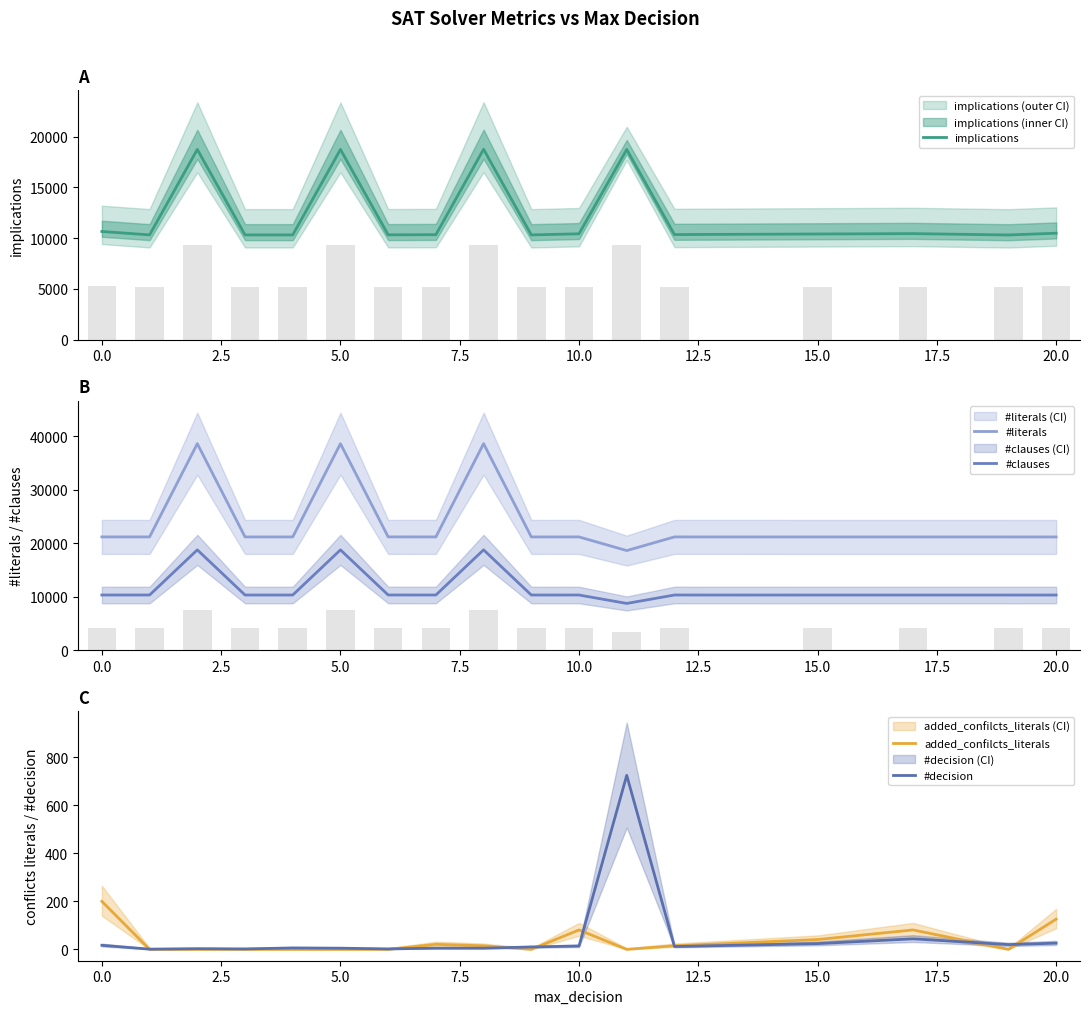

Count the number of data series in this chart.

5